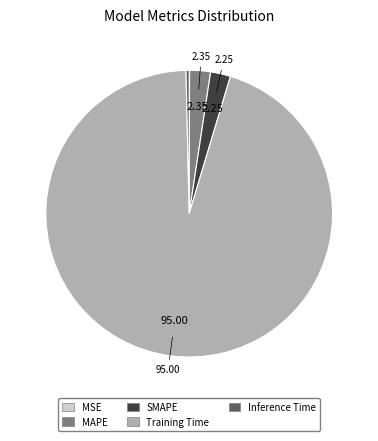

What is the majority slice?

Training Time